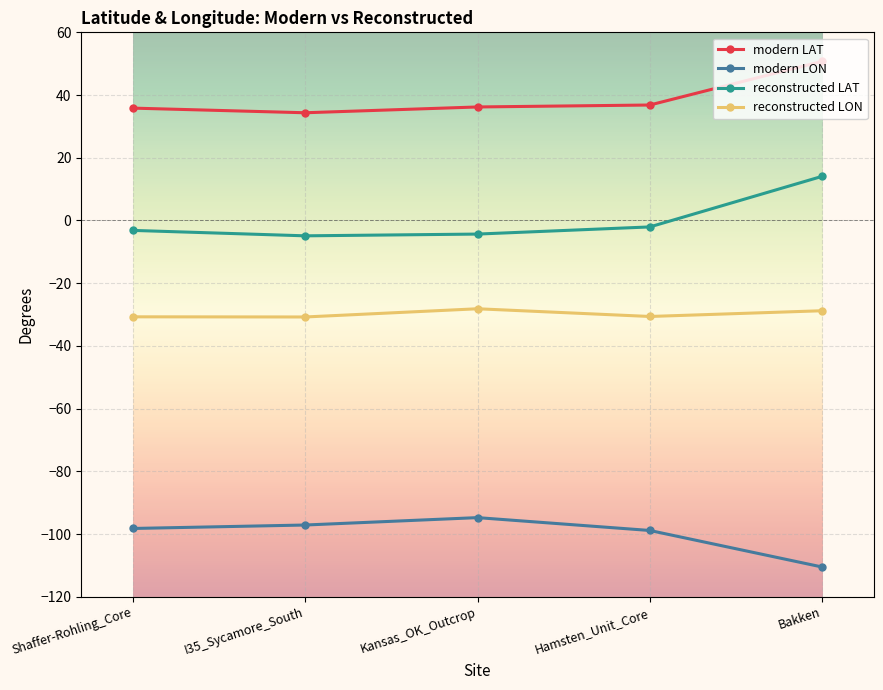

What is the difference between the maximum and minimum values in the reconstructed LON series?

2.6